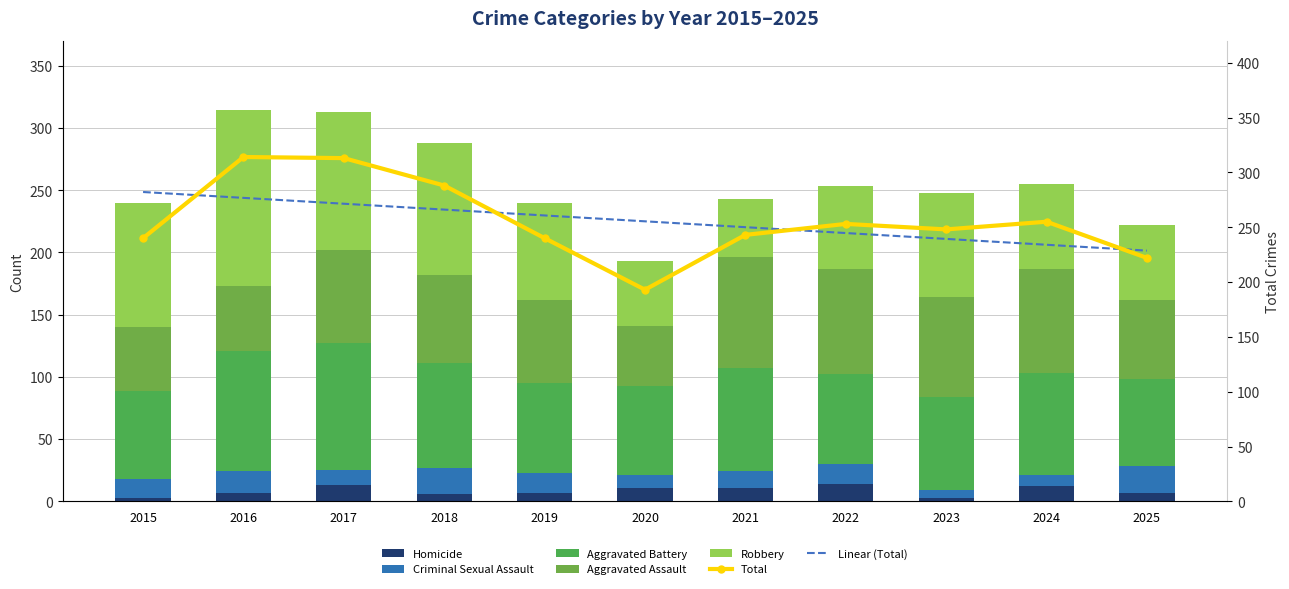

At which label is Total closest to 253?

2022